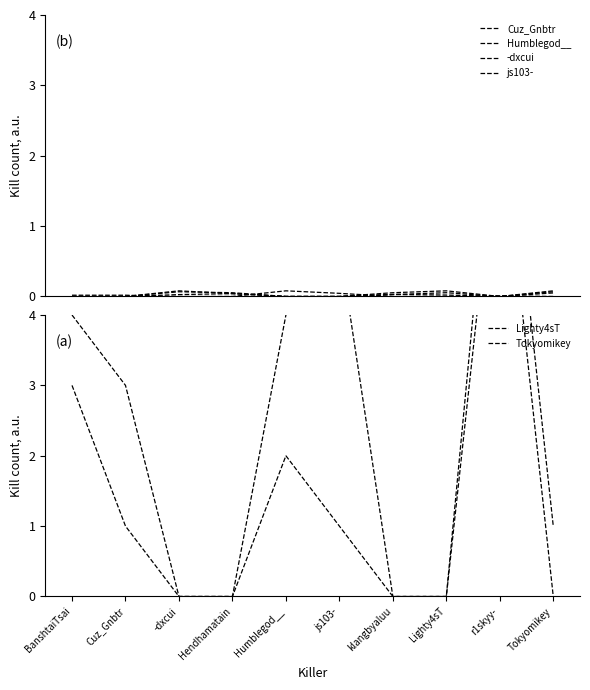

Which series has the largest total across all categories?

Lighty4sT